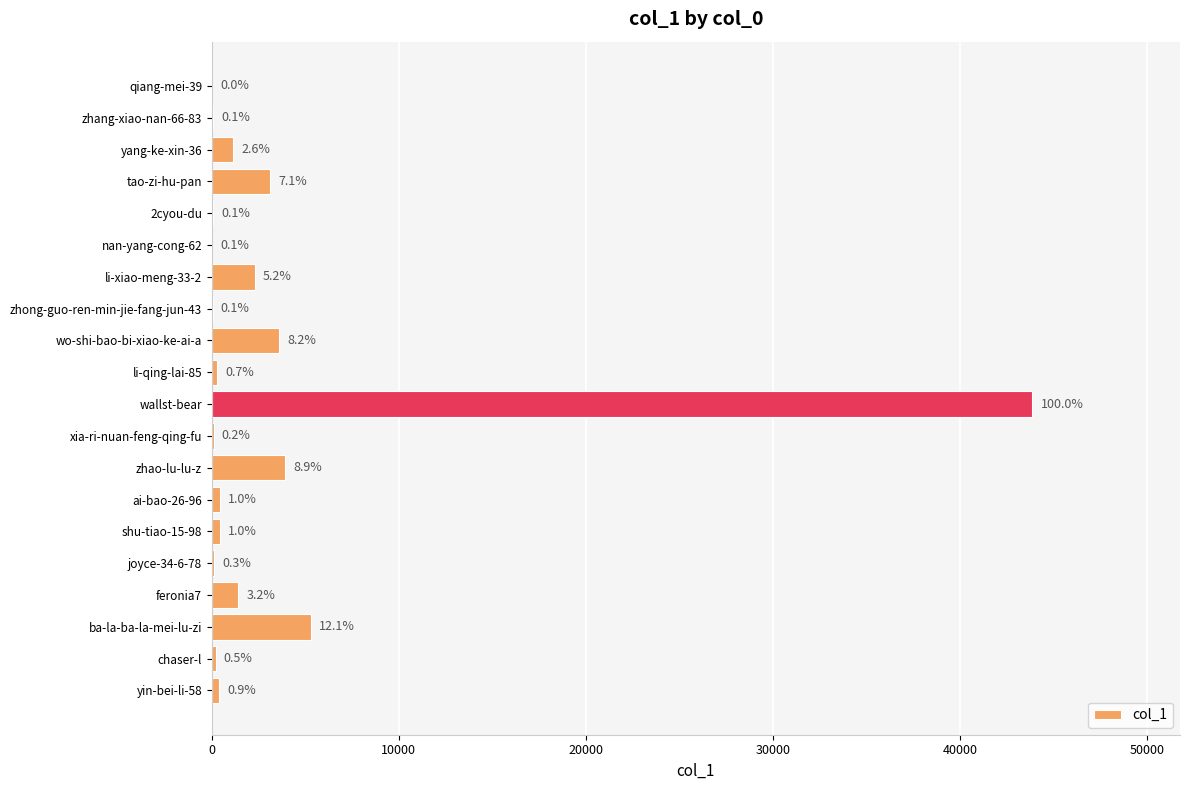

Are the bars horizontal?

Yes